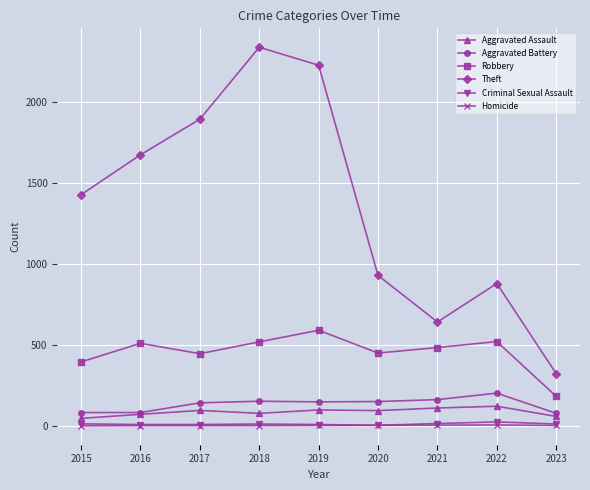

Read the Aggravated Assault value at 2015, to the nearest 5.

45